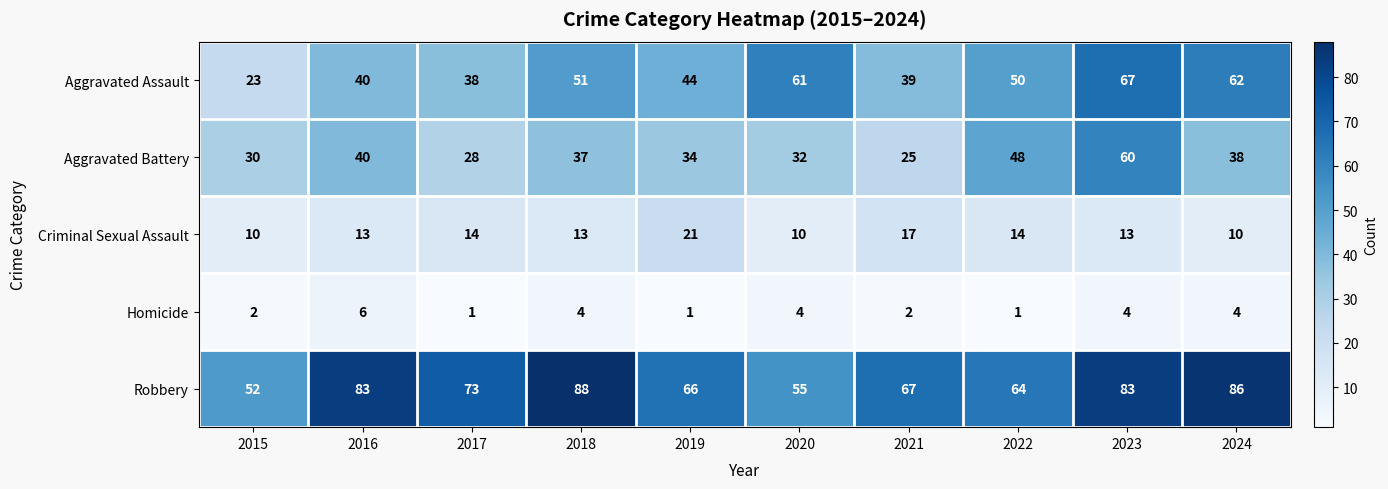

At which category is the sum across all series the highest?

2023